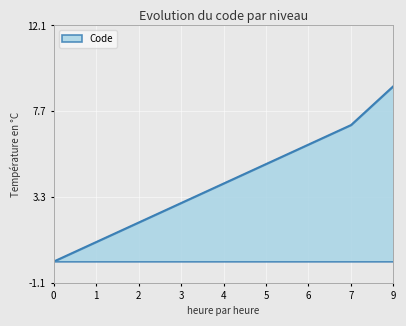

Reading left to right, what are all the values shown in this chart?

0	1	2	3	4	5	6	7	9